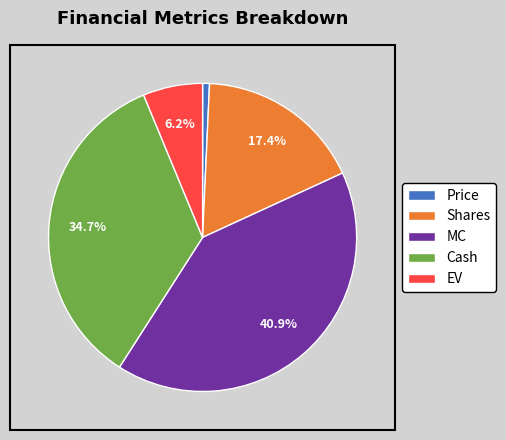

Is MC the majority of the pie?

No